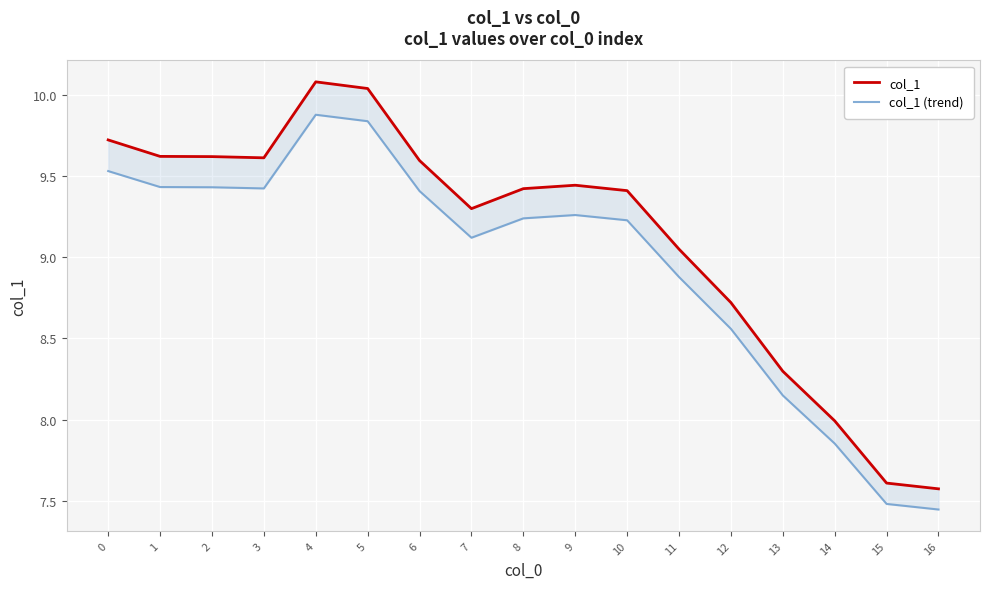

What is the minimum value shown in the chart?

7.4